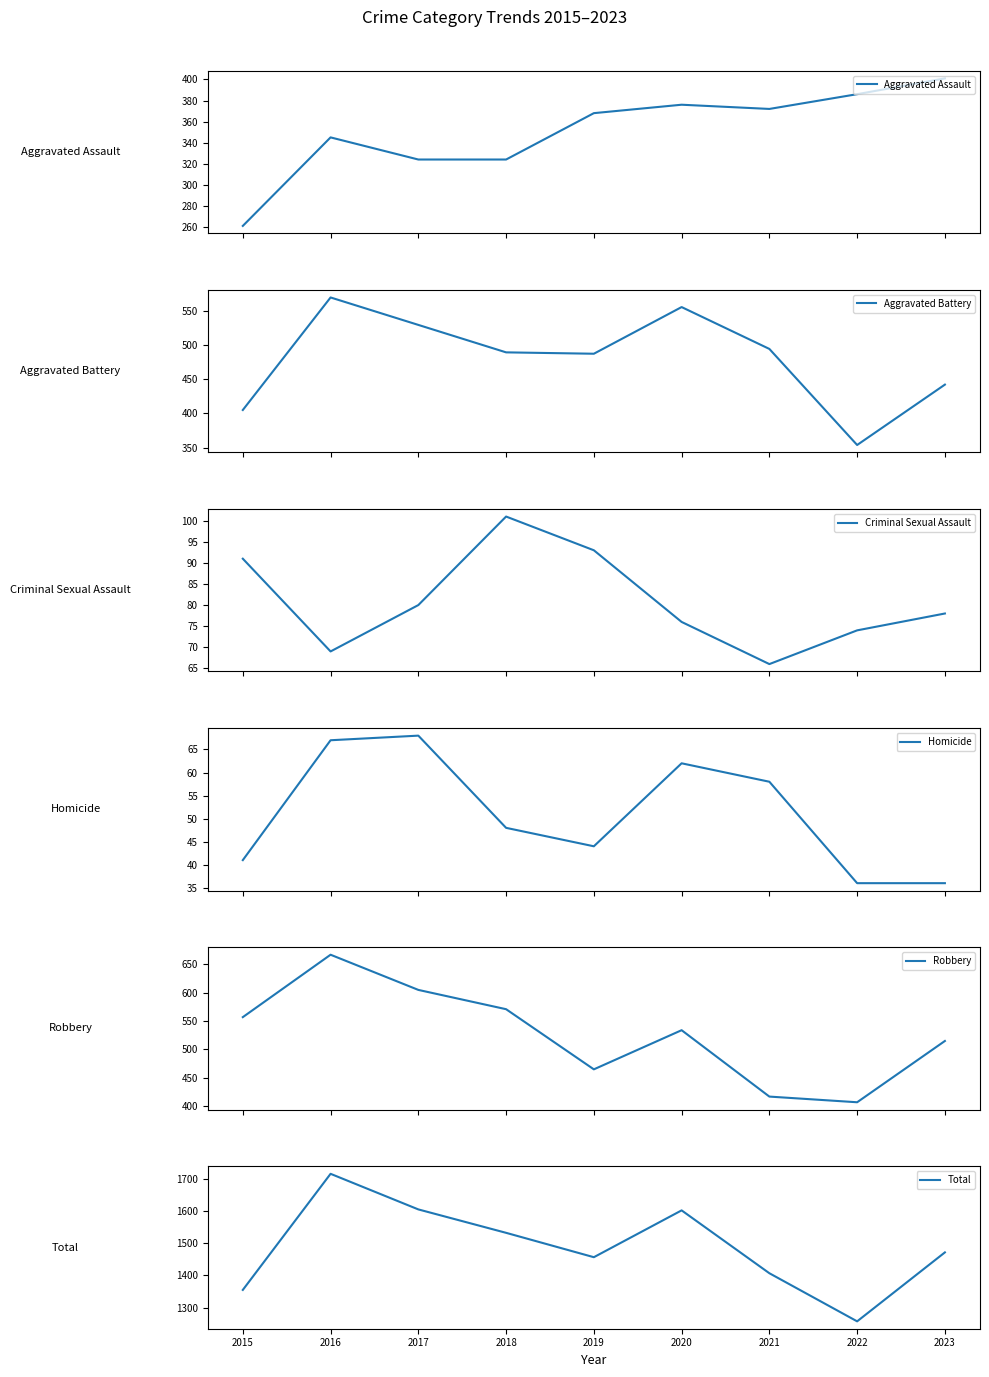

True or false: Homicide has a value of 36 at 2022.

True